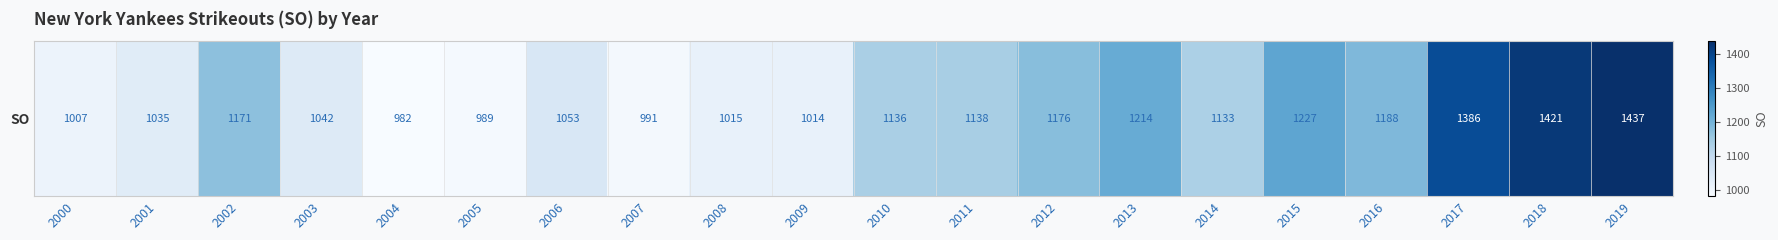

Rank the categories by value from highest to lowest.

2019, 2018, 2017, 2015, 2013, 2016, 2012, 2002, 2011, 2010, 2014, 2006, 2003, 2001, 2008, 2009, 2000, 2007, 2005, 2004